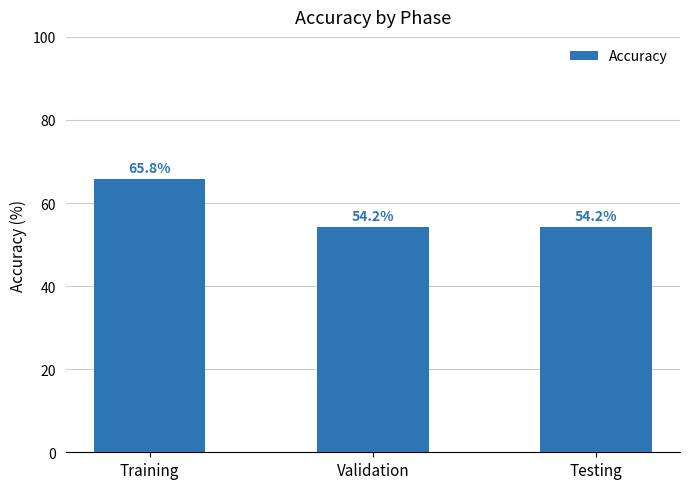

Read the value at Validation.

54.2